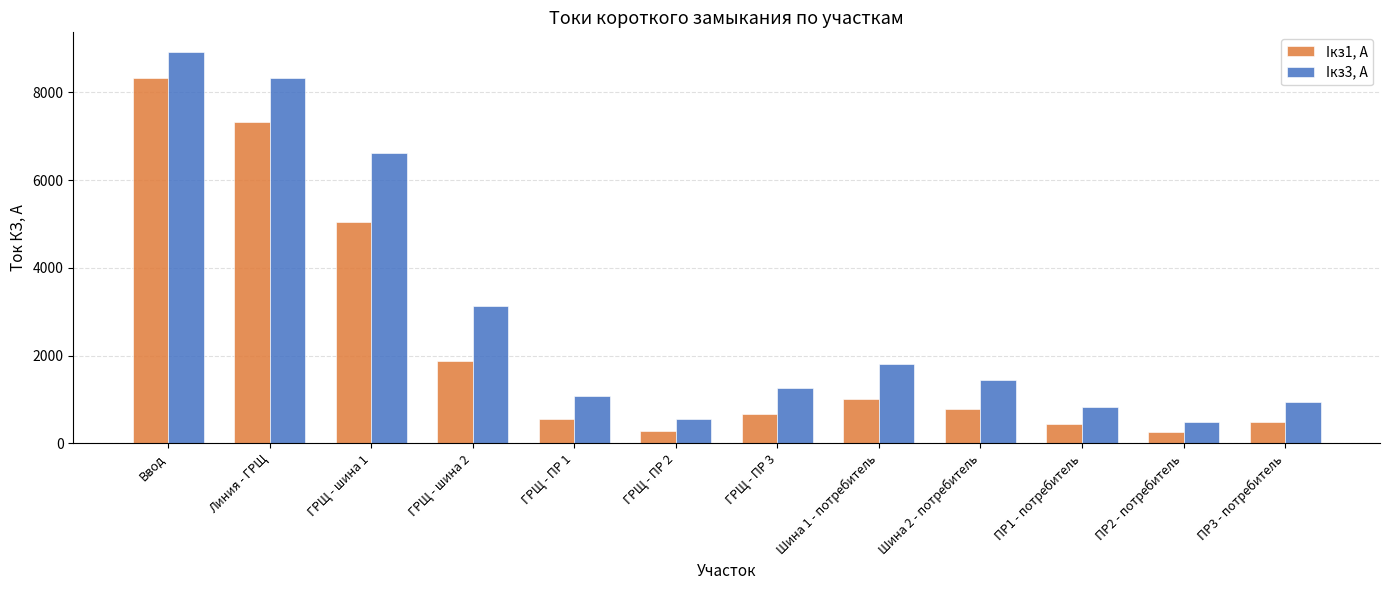

How many bars are there in total?

24